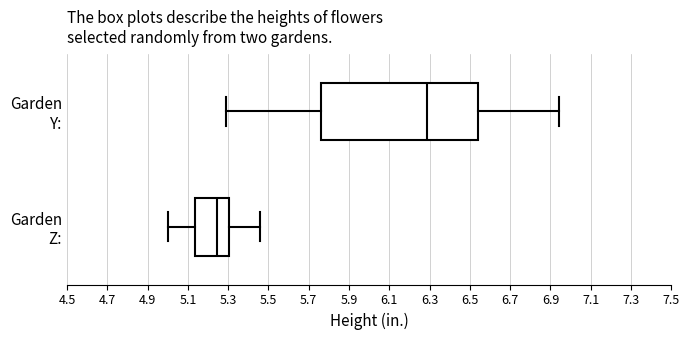

Which box has the furthest to the left median line?

Garden Z: